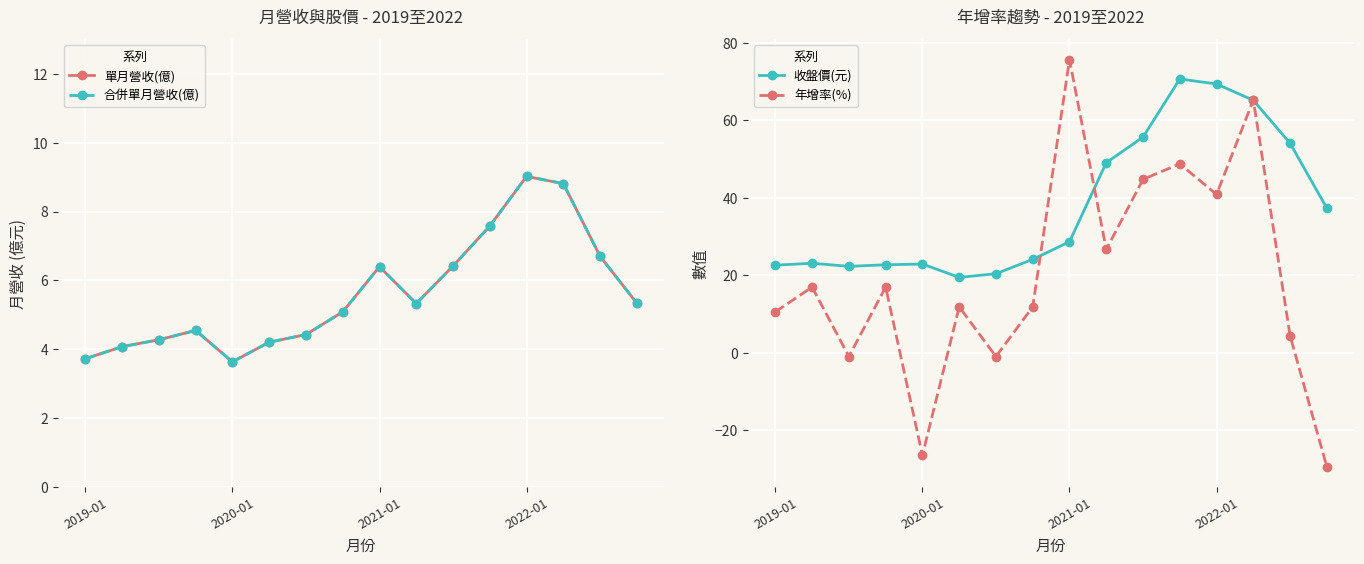

The value of 收盤價(元) at 5 is 31.7. True or false?

False